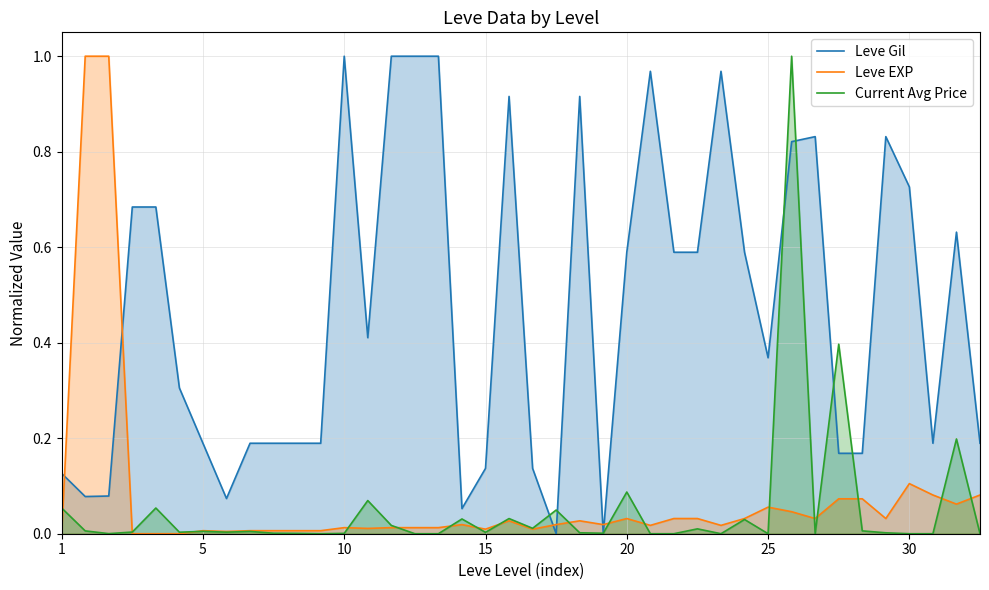

In Leve Gil, how many points are lower than both neighbors (excluding endpoints)?

8